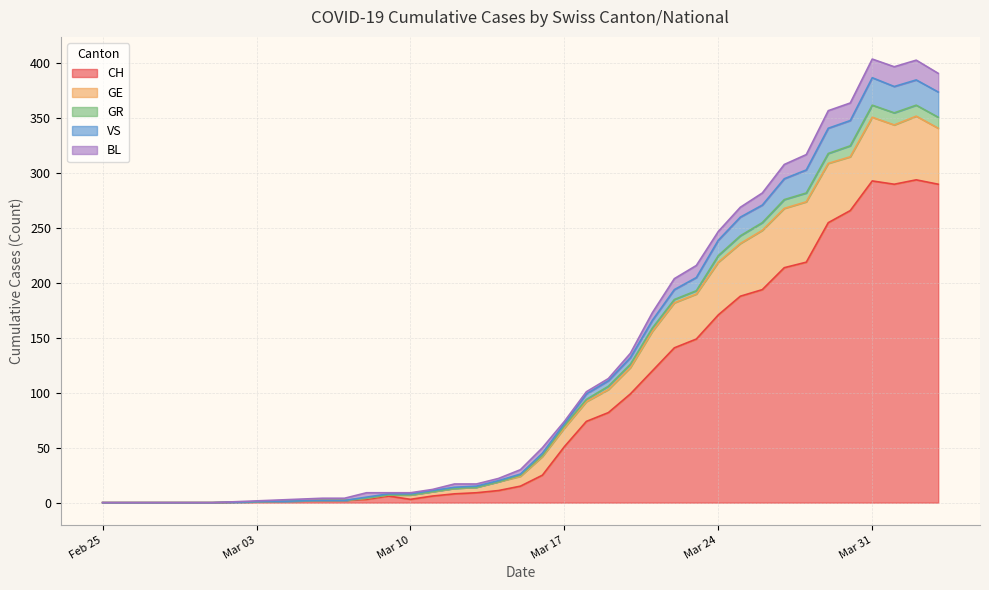

Which label corresponds to the smallest value in the chart?

Feb 25